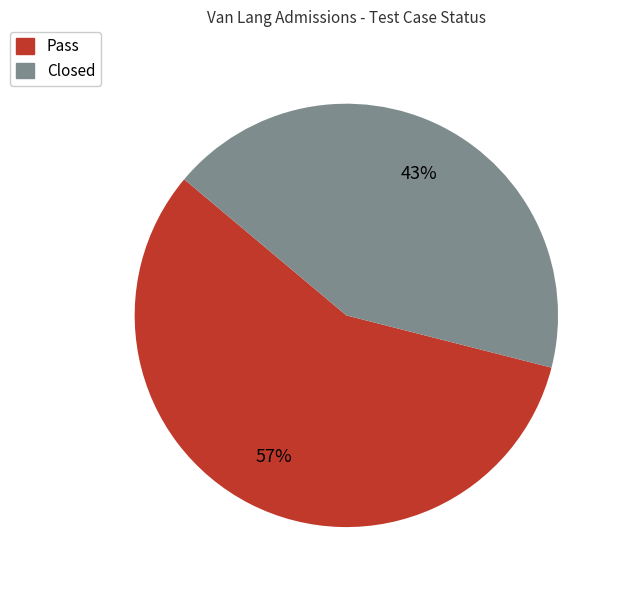

Is there a majority slice in this chart?

Yes